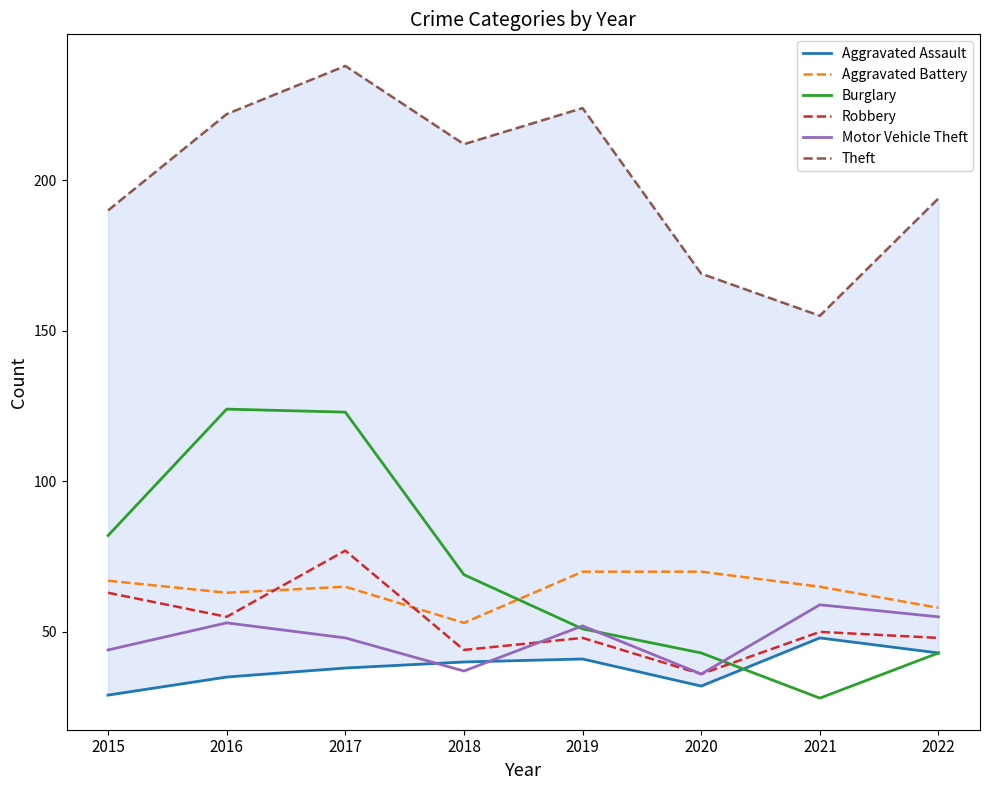

True or false: Burglary and Theft cross at least once.

False